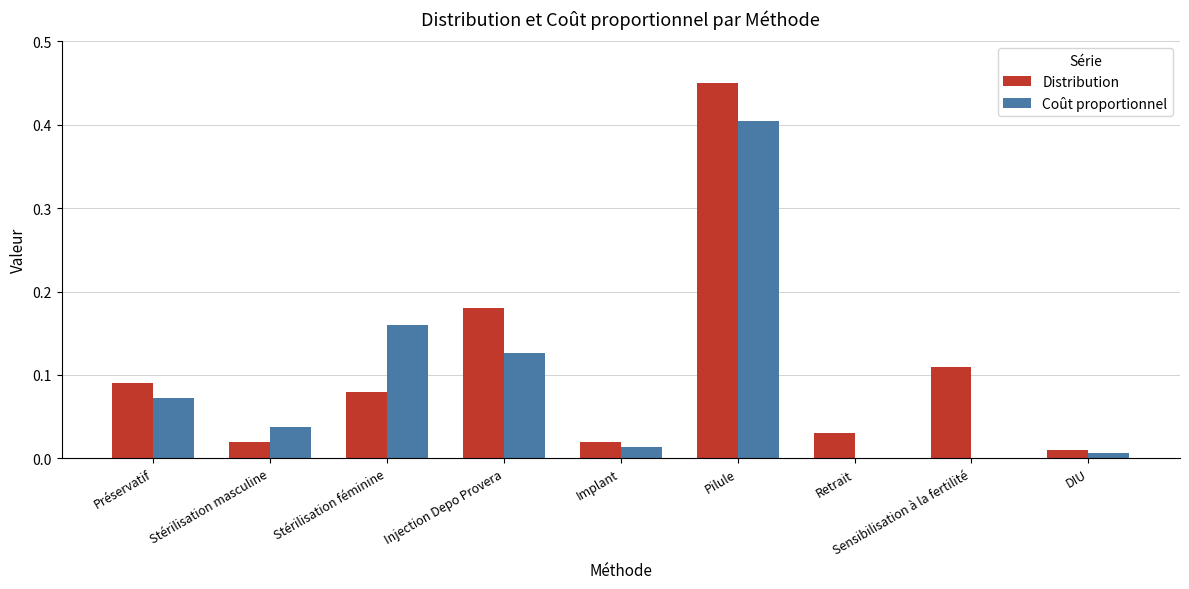

Is the value of Coût proportionnel at DIU greater than the value of Distribution at Préservatif?

No